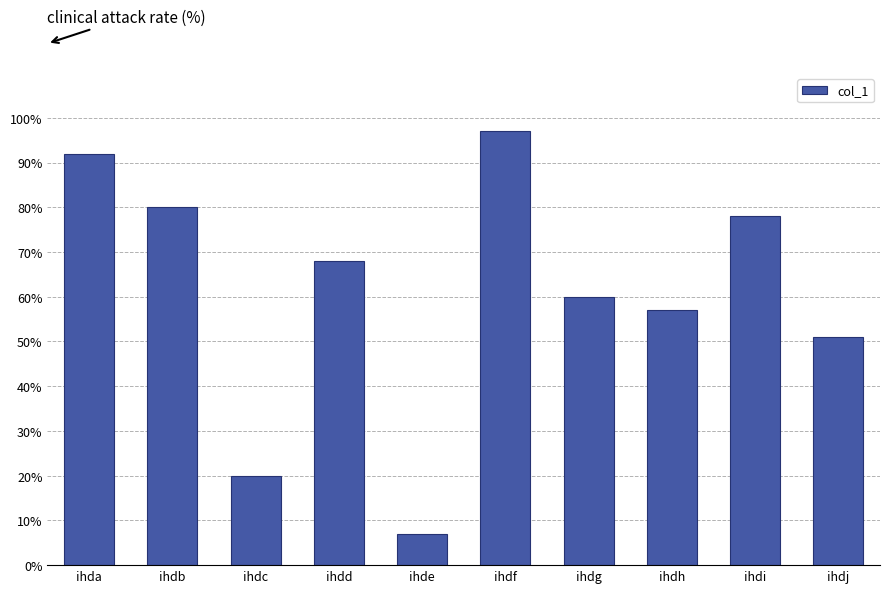

At which category does the chart reach its peak across all series?

ihdf